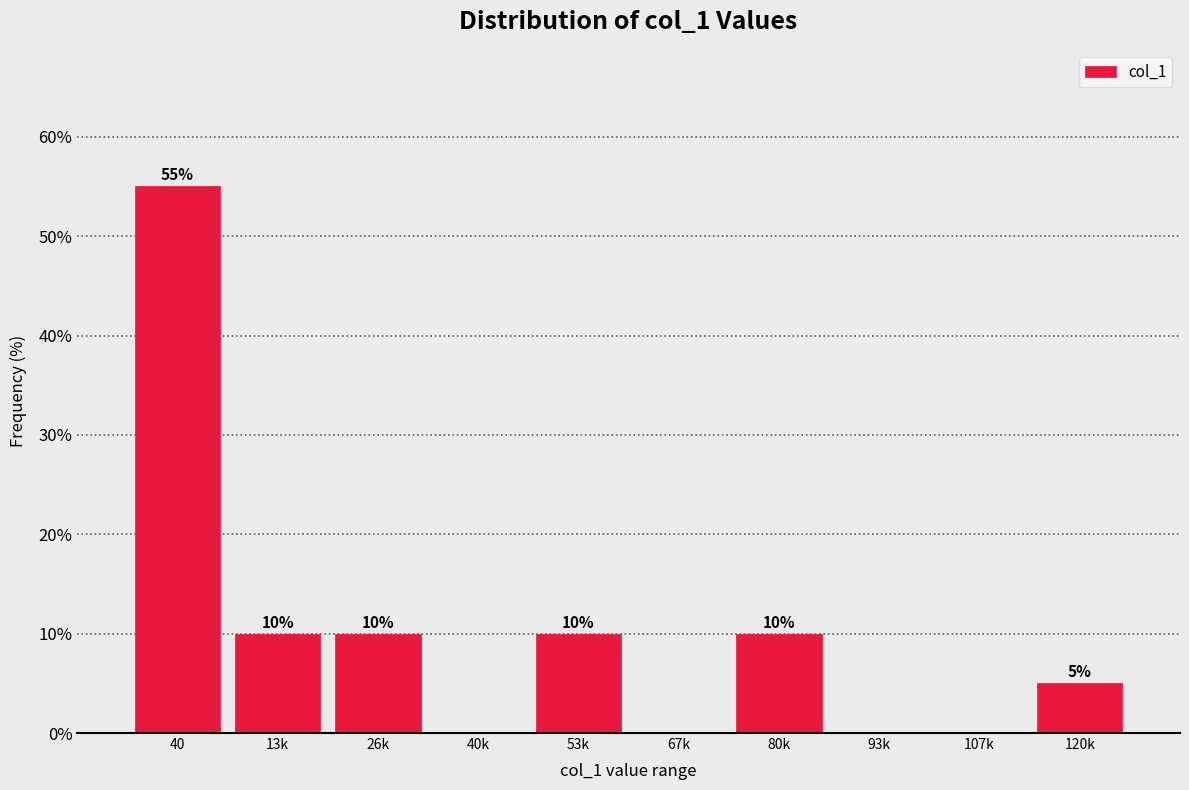

Reading left to right, transcribe all the data shown in this chart.

40=55.0	13k=10.0	26k=10.0	40k=0.0	53k=10.0	67k=0.0	80k=10.0	93k=0.0	107k=0.0	120k=5.0